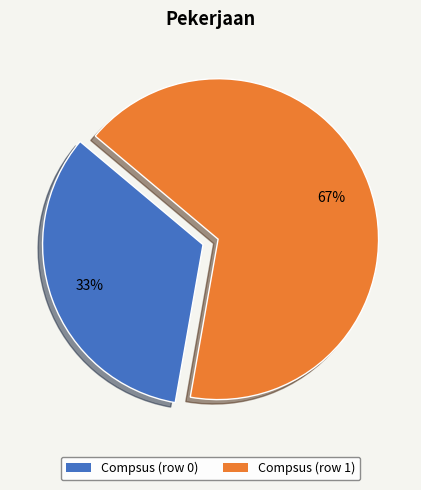

Count the number of slices in the pie.

2